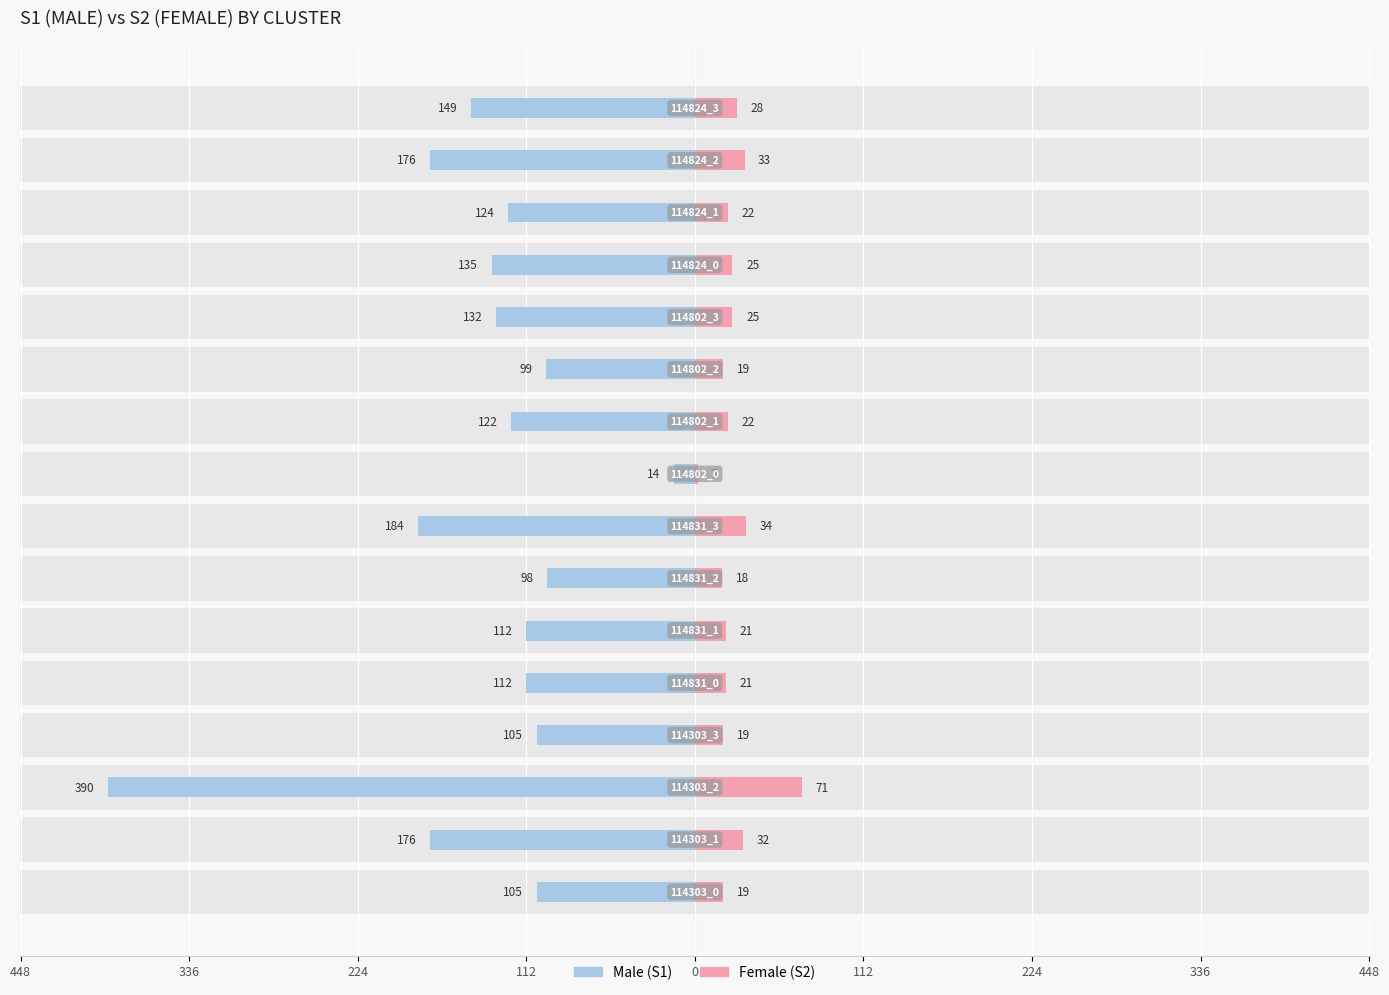

True or false: Male has a value of -303 at 14.

False